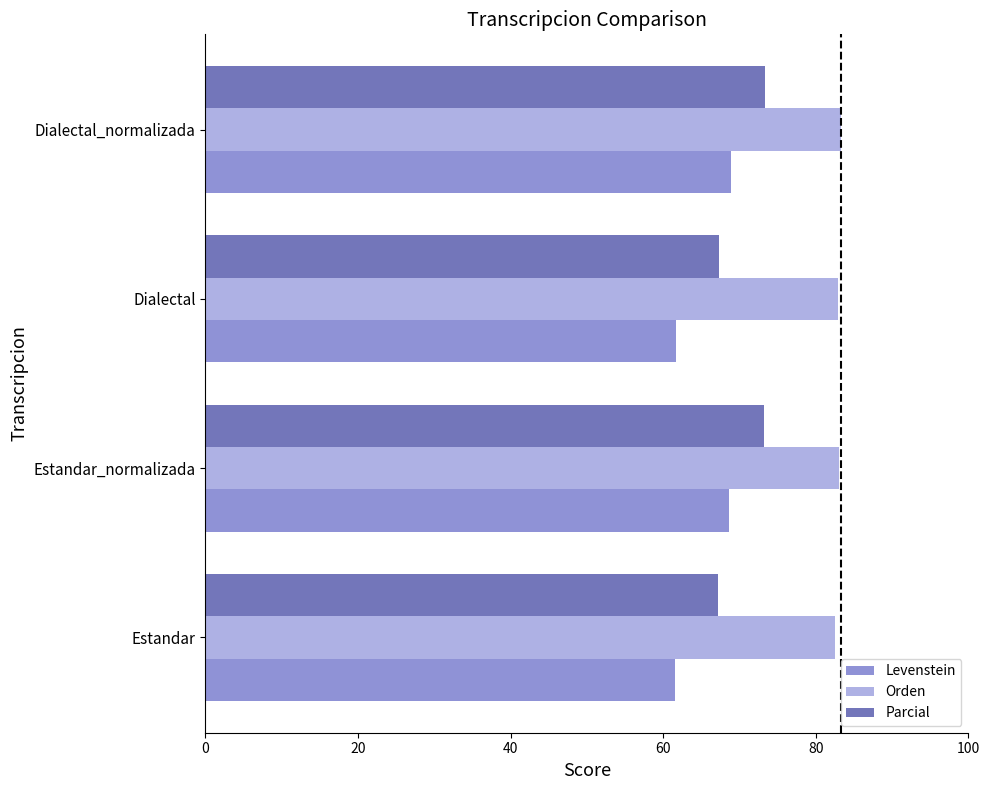

The value of Parcial at Estandar is 39.8. True or false?

False